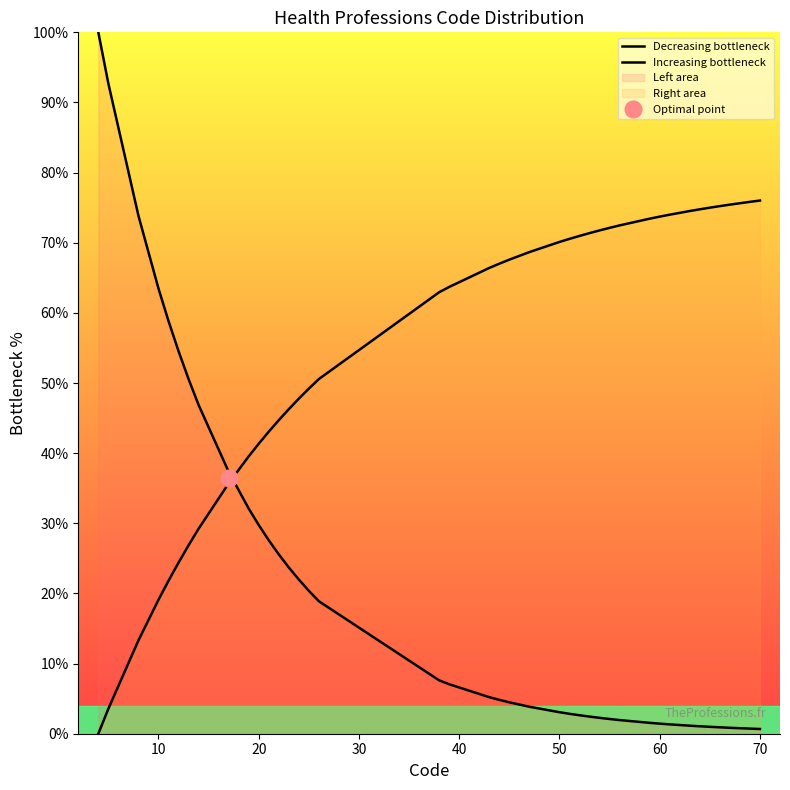

Is it true that Decreasing bottleneck equals 11.0 at 18?

False